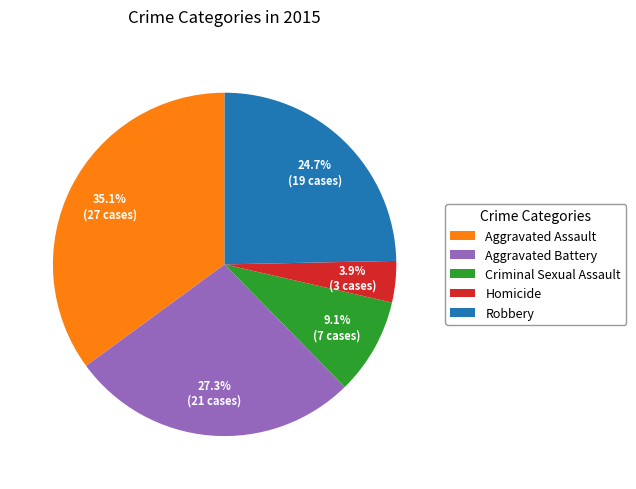

How many segments does this pie chart have?

5